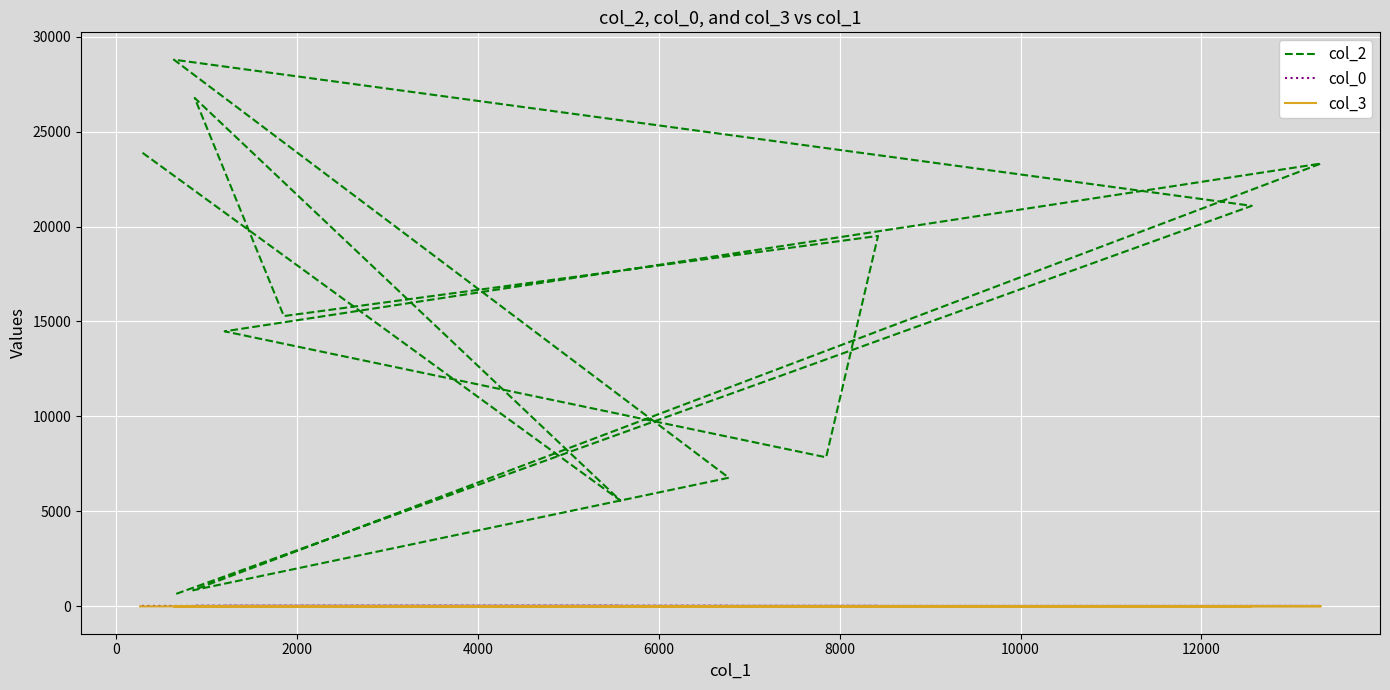

Does the chart display data point markers on the line(s)?

No